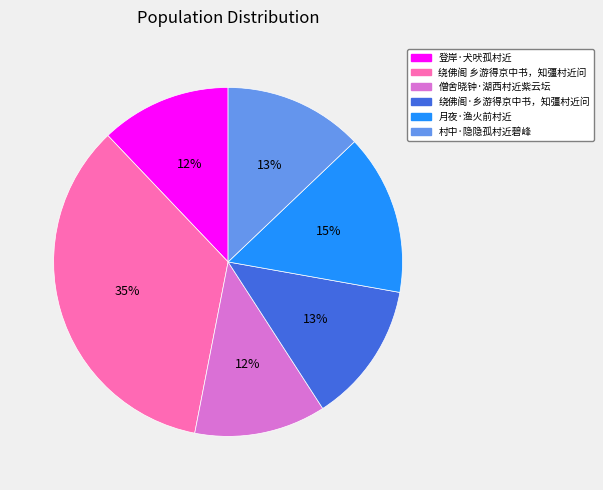

Is the sum of 村中·隐隐孤村近碧峰 and 月夜·渔火前村近 greater than half?

No